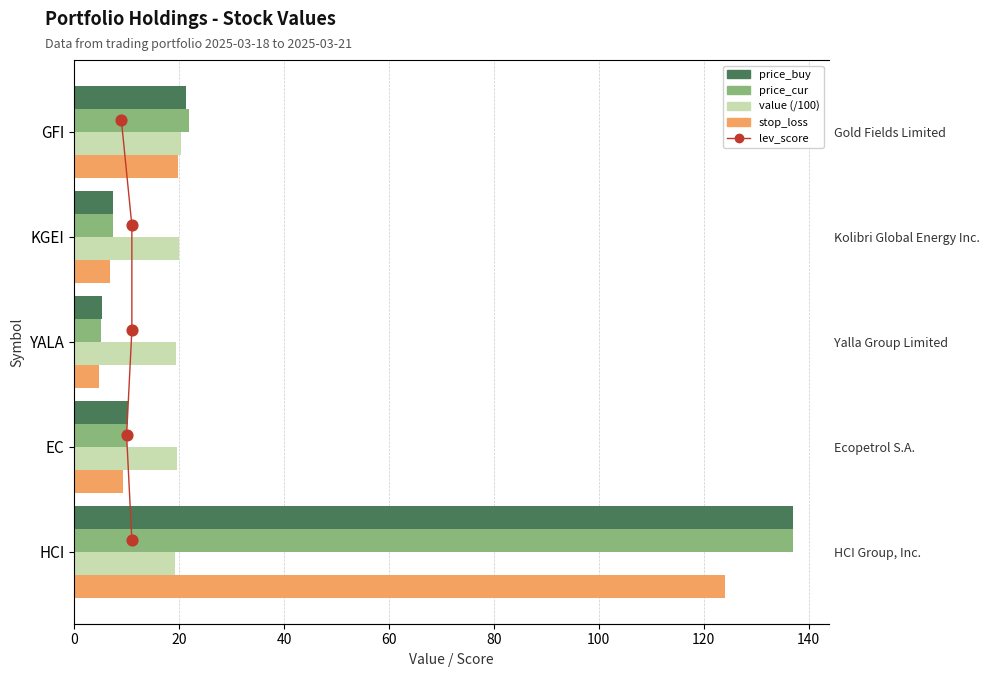

Which series contains the highest Y value?

price_cur